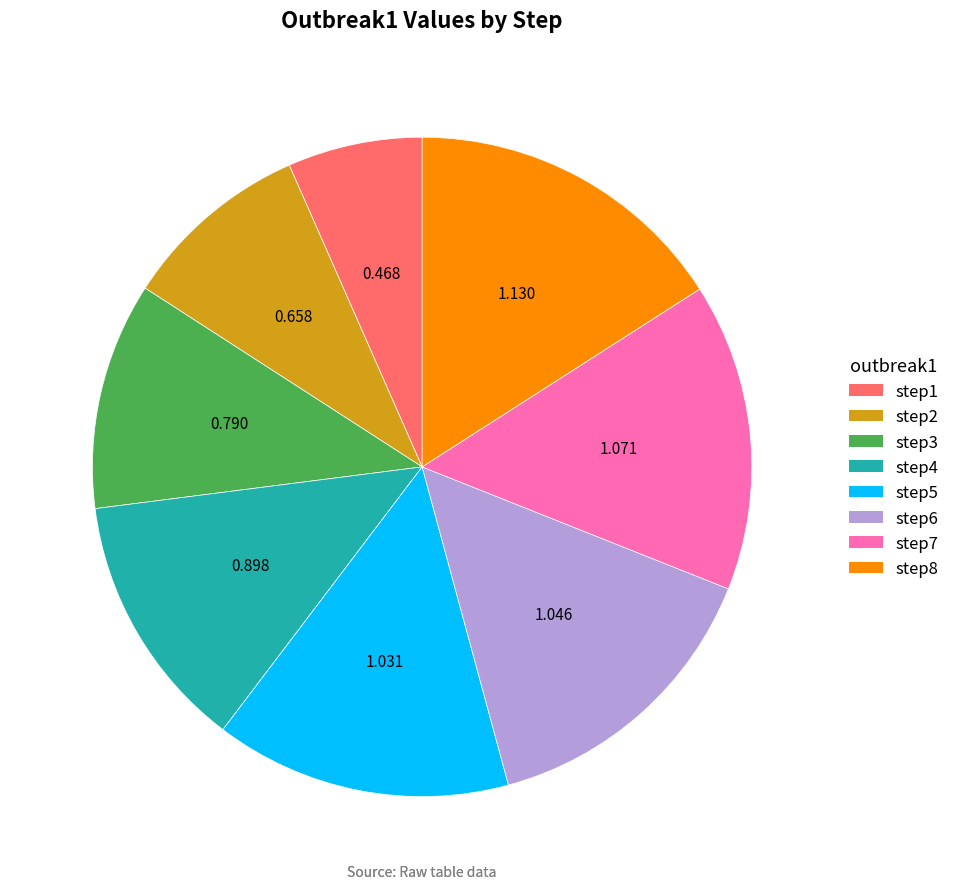

Is step3 the majority of the pie?

No